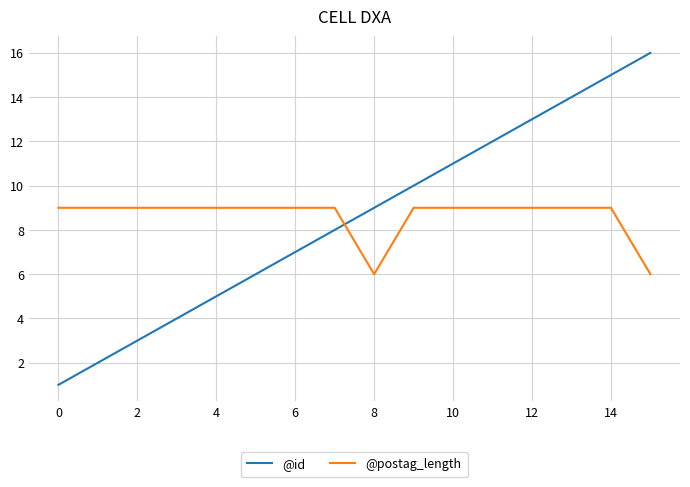

Which series has the widest spread of values?

@id